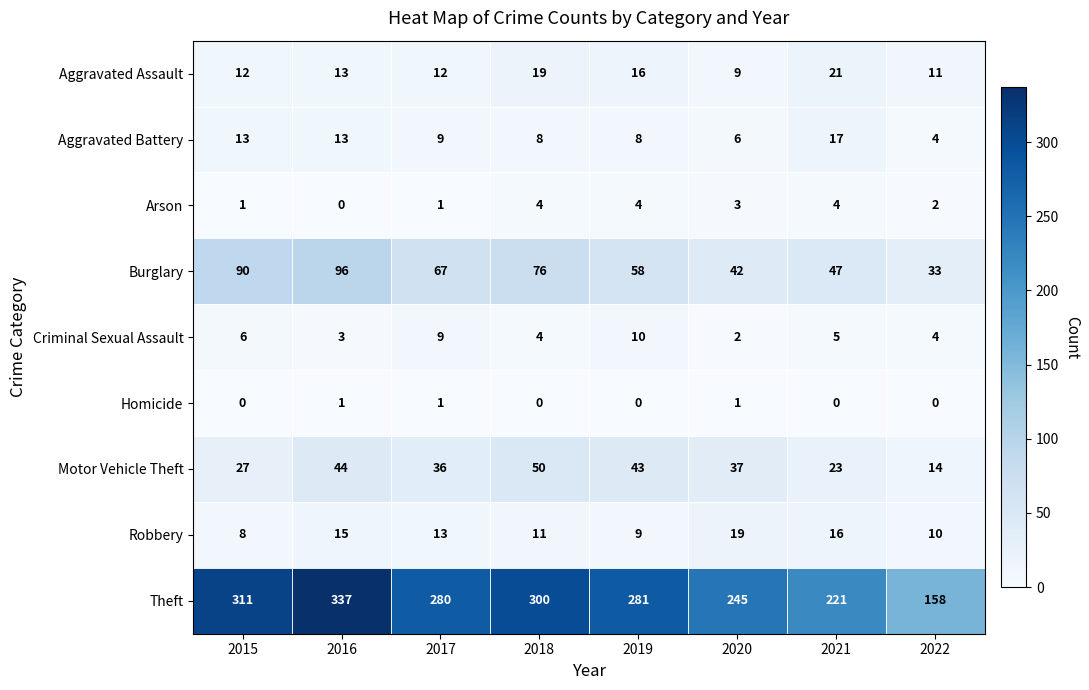

At how many categories does at least one series exceed 69?

8